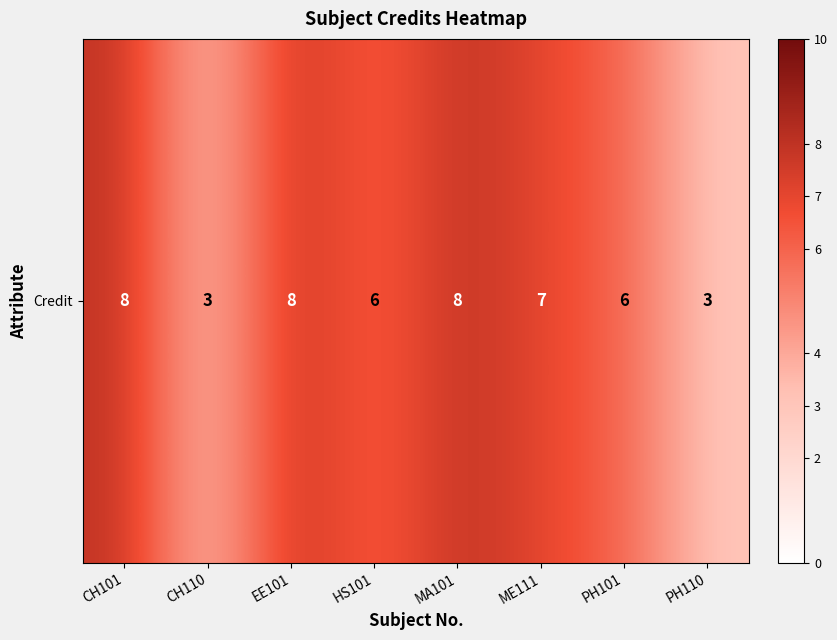

How many values are between 6 and 8?

6